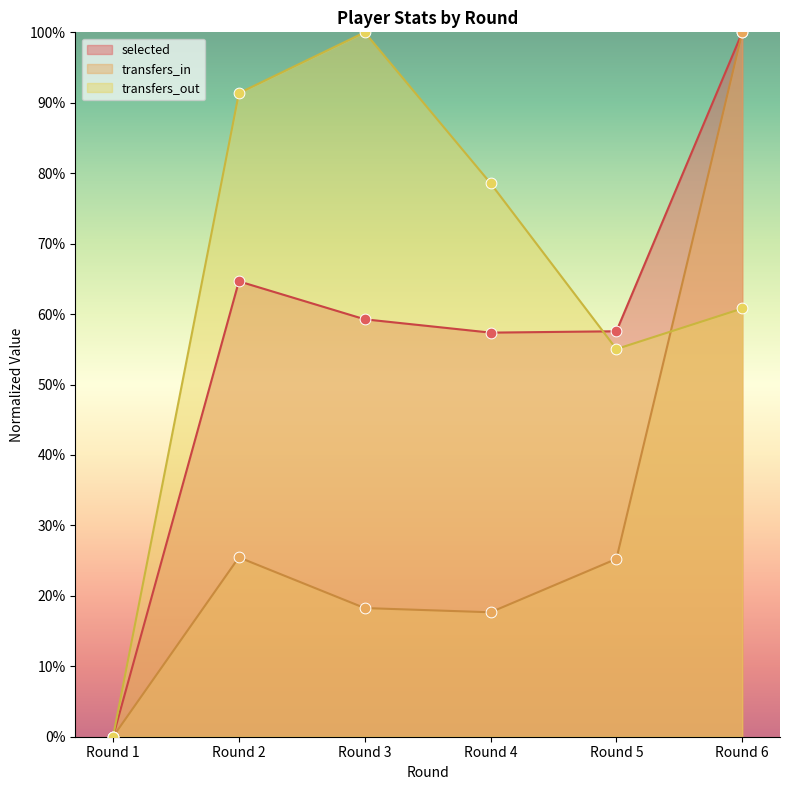

Which series reaches the minimum Y coordinate?

selected